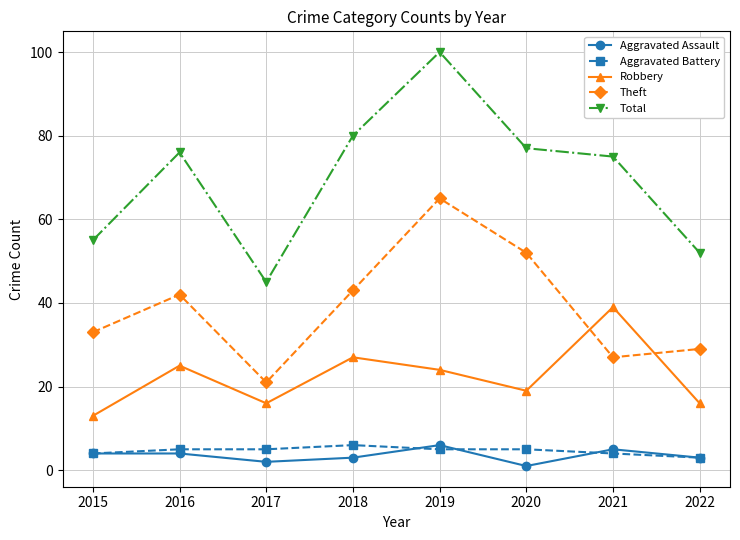

How many interior local valleys does the Total series have?

1